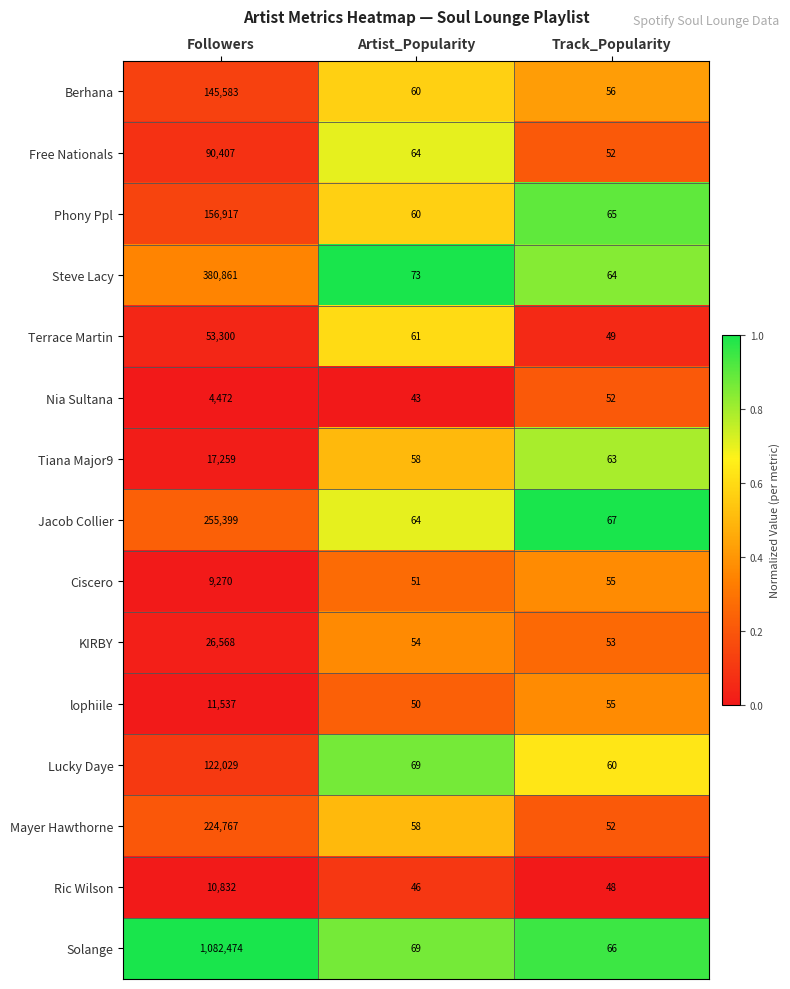

What is the total value across all series at Followers?

2591675